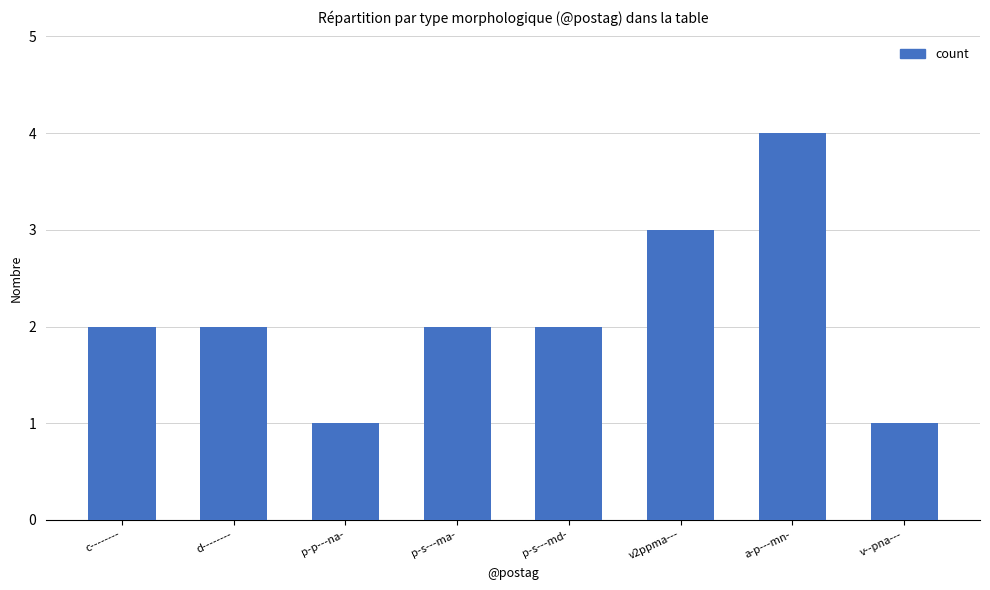

Approximately how many times larger is the value at d-------- compared to p-p---na-?

2.0